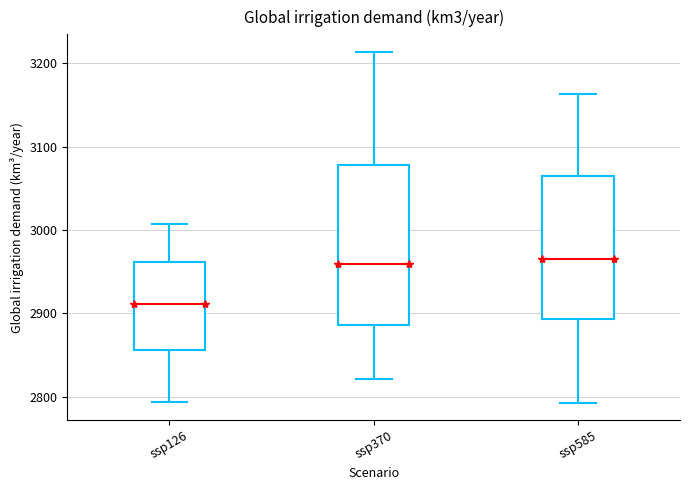

Comparing the boxes themselves (not the whiskers), which one is the tallest?

ssp370